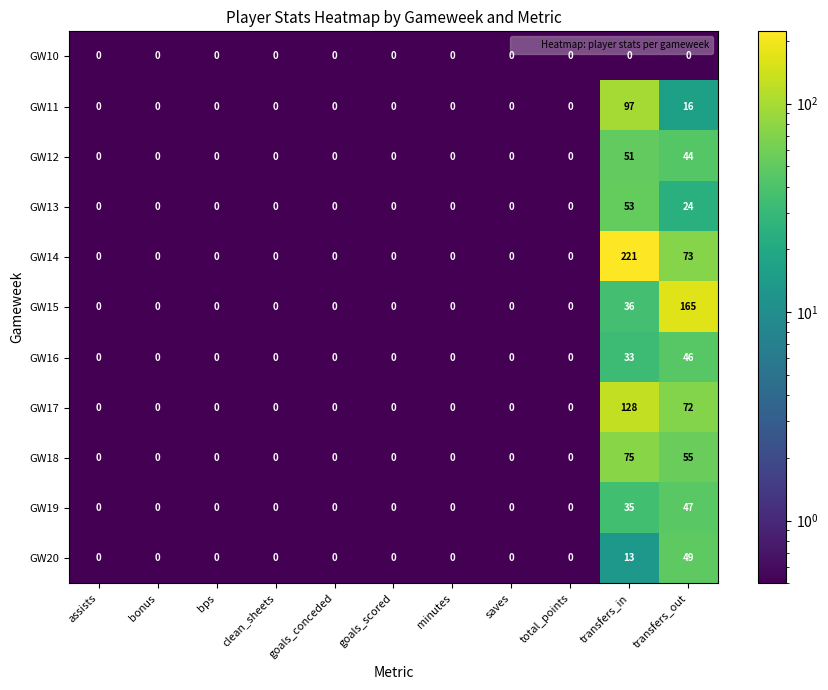

Rank the series by their maximum value, from highest to lowest.

GW14, GW15, GW17, GW11, GW18, GW13, GW12, GW20, GW19, GW16, GW10